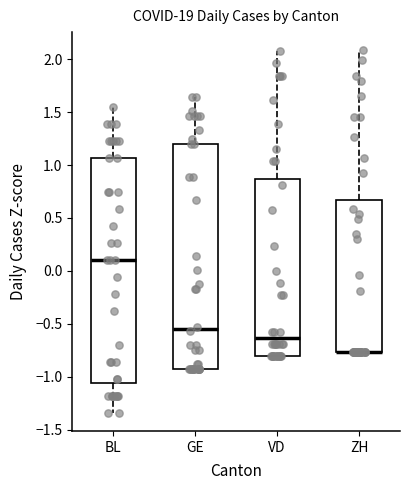

Where does the upper whisker of the box for GE end on the y-axis? The values are not printed on the chart, so give them approximately, as read against the axis.

1.65